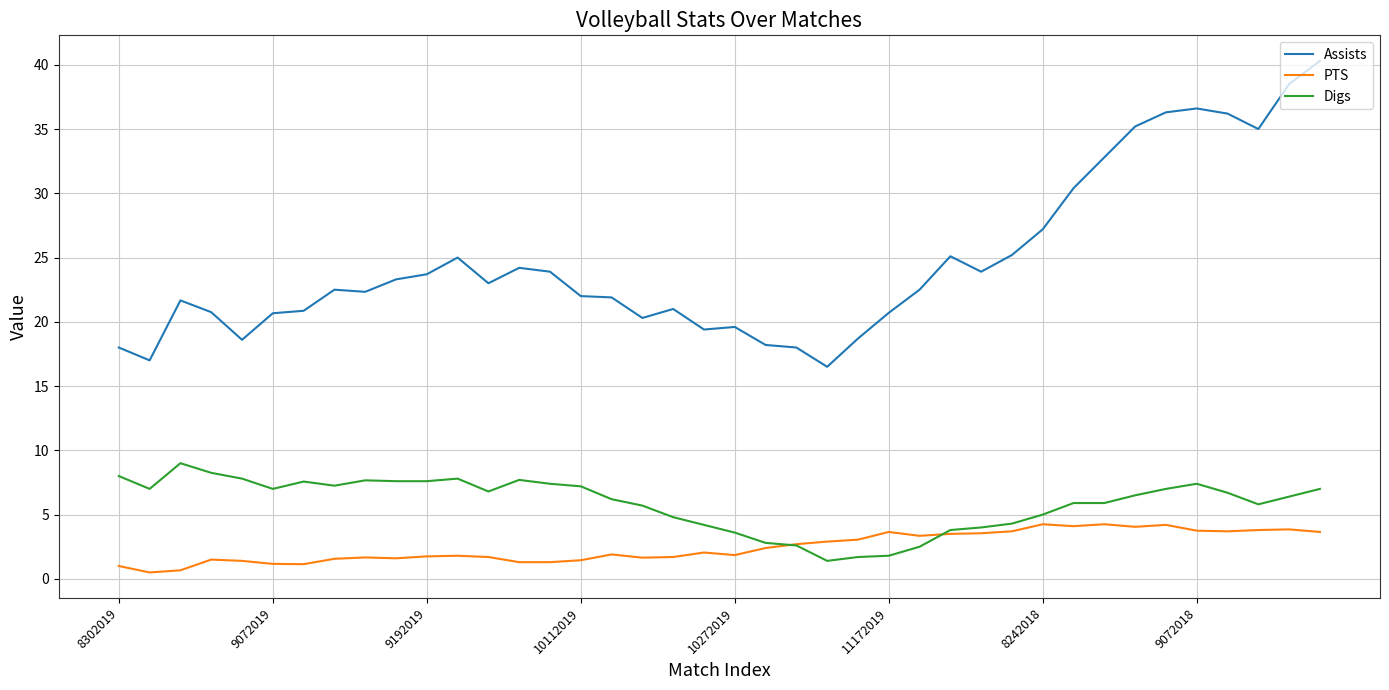

Rank the series by their maximum value, from highest to lowest.

Assists, Digs, PTS